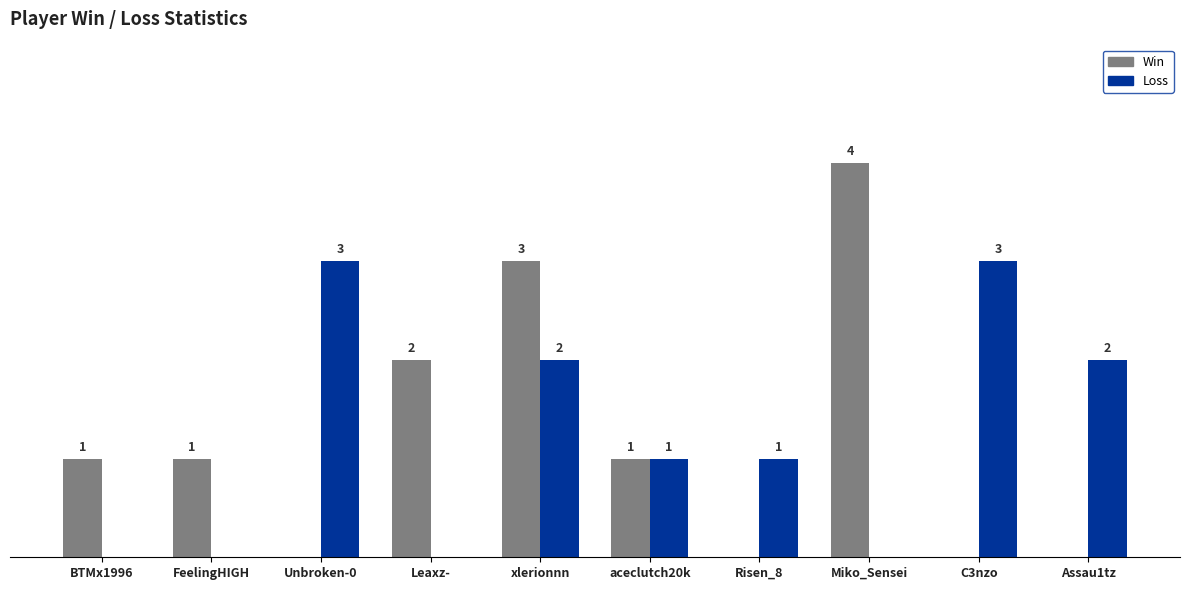

At which category is the sum across all series the highest?

xlerionnn